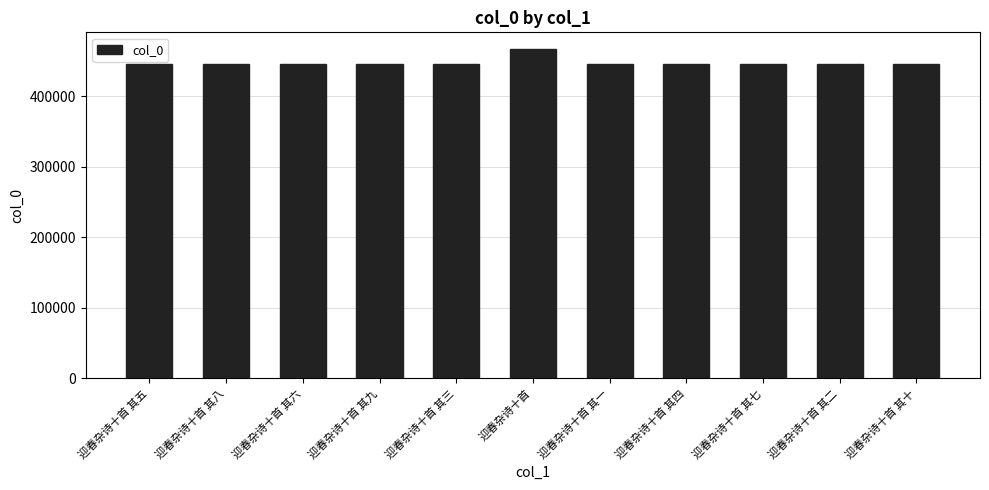

What is the sum of the values at 迎春杂诗十首 and 迎春杂诗十首 其四?

912278